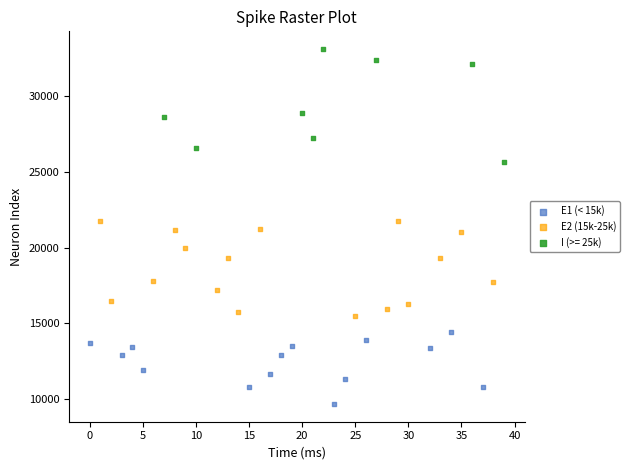

Which series reaches the maximum Y coordinate?

I (>= 25k)